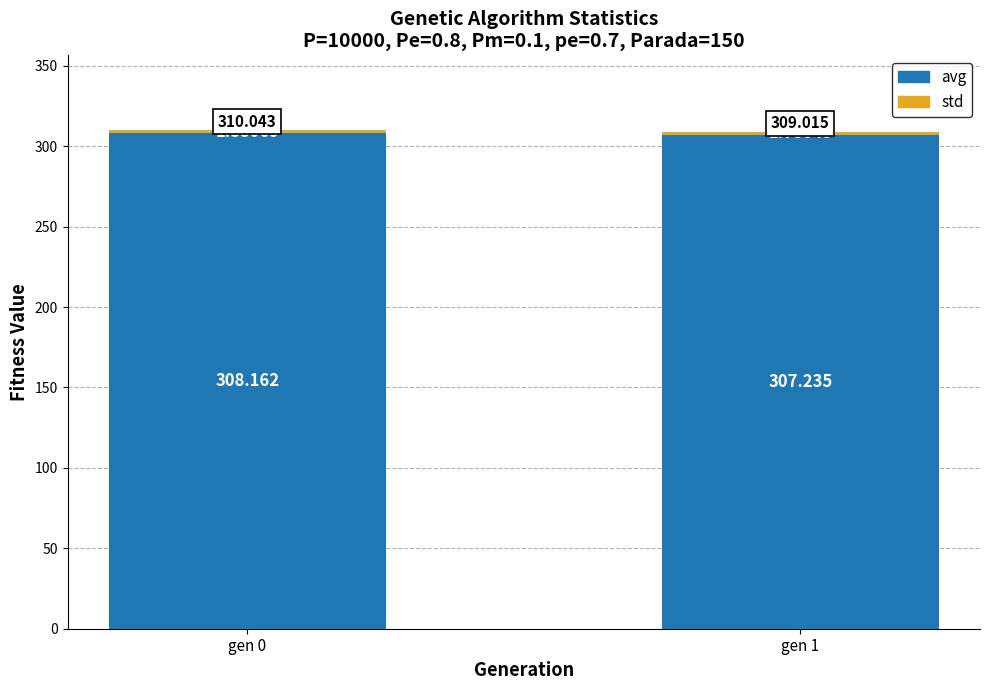

How many data points in avg are above 308?

1